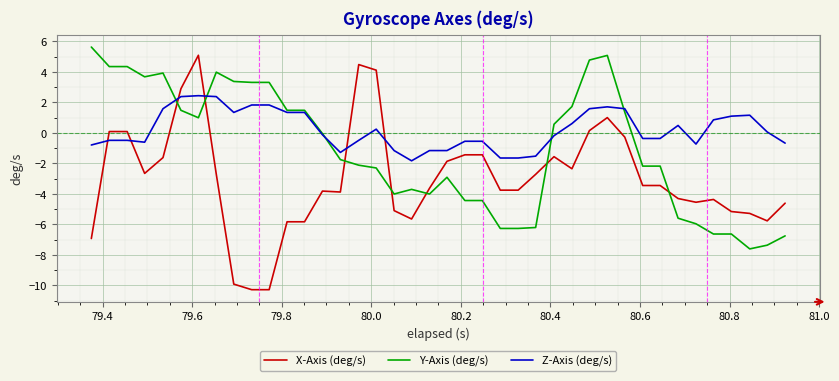

What is the average value of the X-Axis (deg/s) series?

-3.0